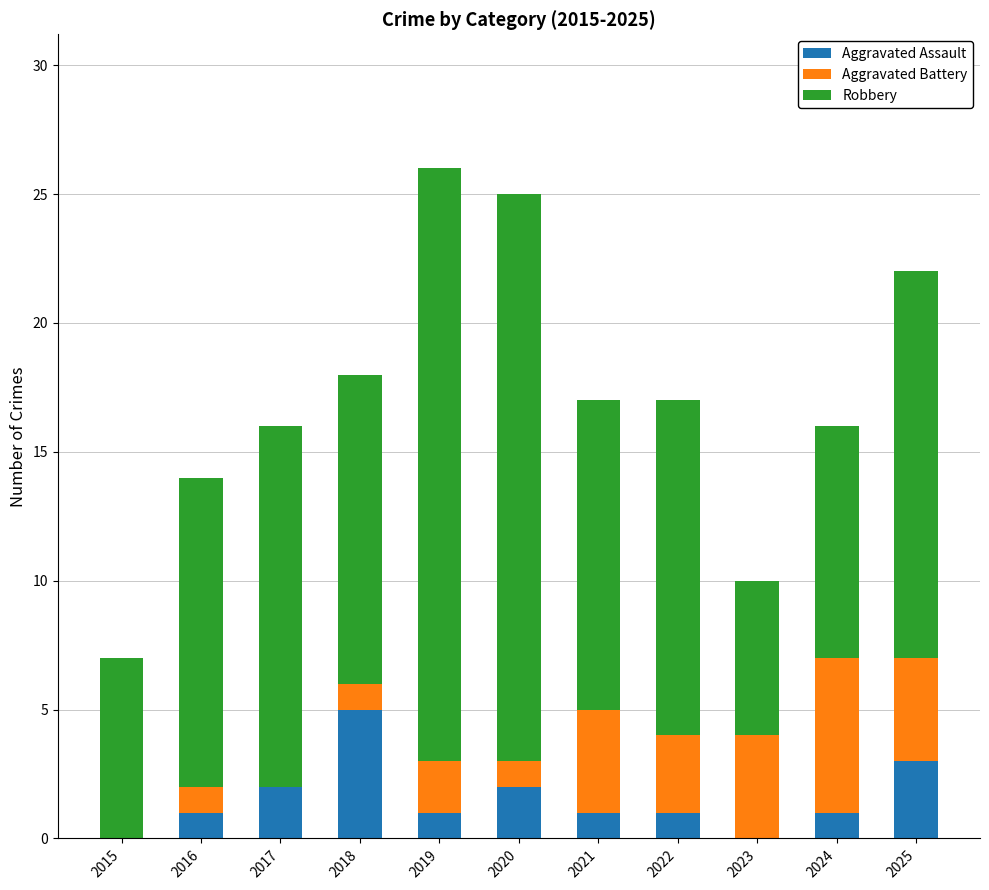

What is the total value across all series at 2023?

10